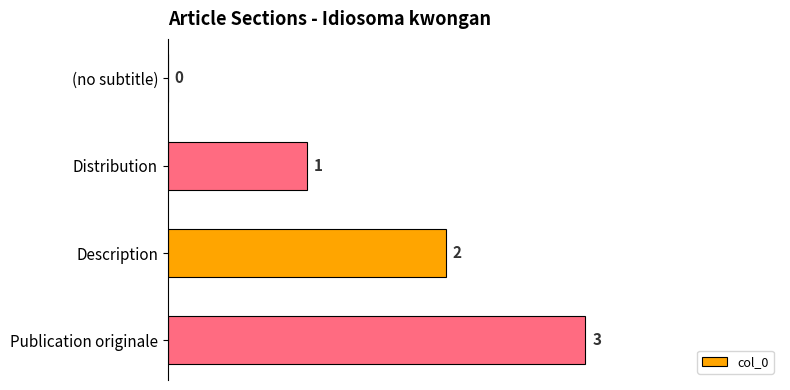

What is the change in value from Description to Publication originale?

+1